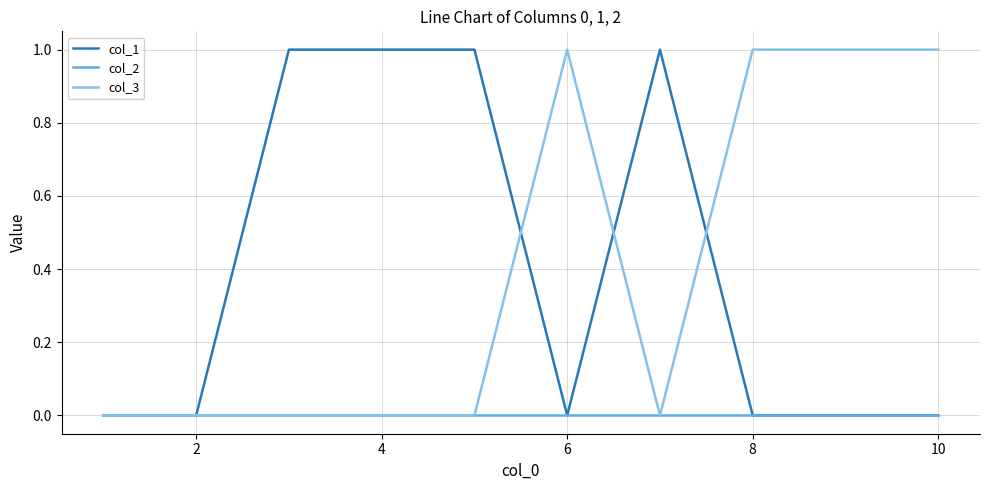

Reading left to right, extract all data points from this chart.

col_1: 0	0	1	1	1	0	1	0	0	0
col_2: 0	0	0	0	0	0	0	0	0	0
col_3: 0	0	0	0	0	1	0	1	1	1